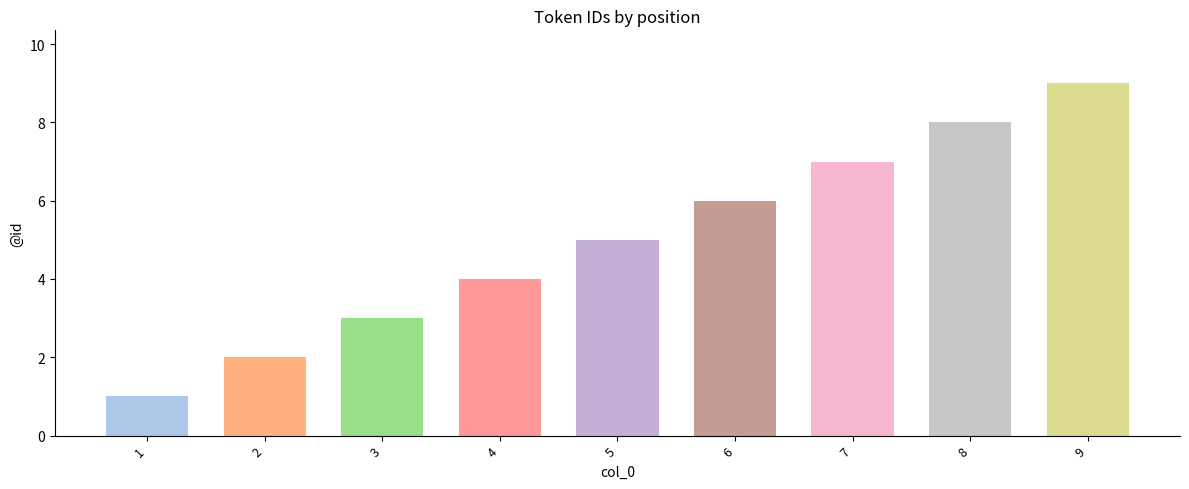

What is the average value?

5